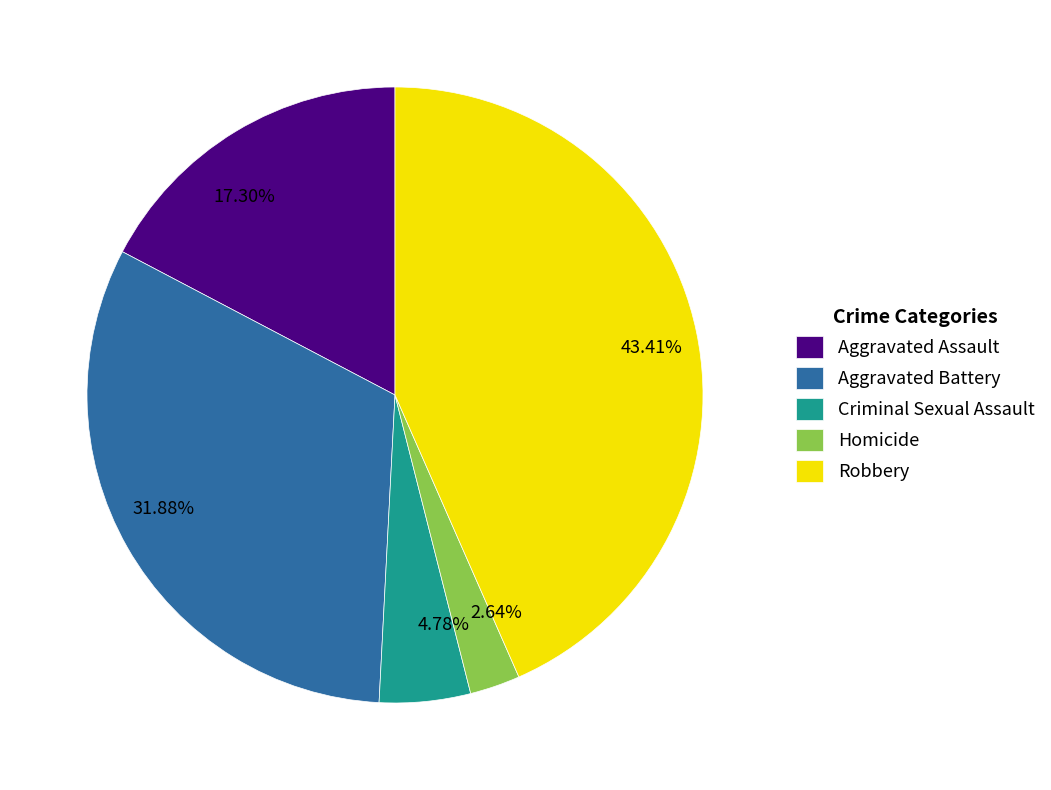

To the nearest percent, what is the combined percentage of Aggravated Battery and Aggravated Assault?

49%